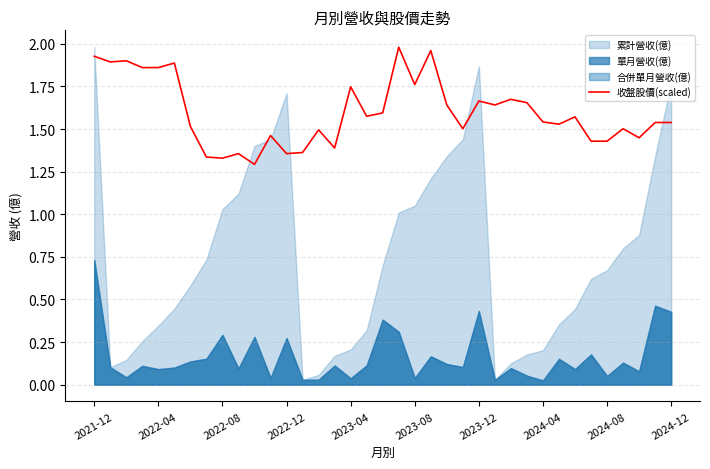

The value at 30 is 0.8. True or false?

False